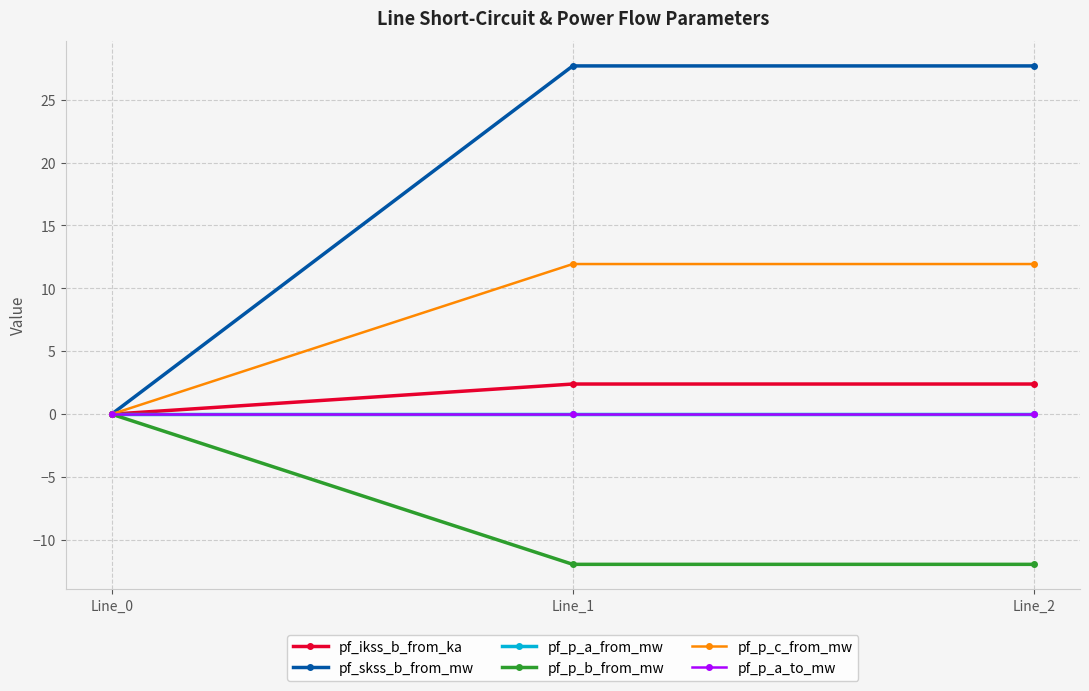

Which series has the largest total across all categories?

pf_skss_b_from_mw